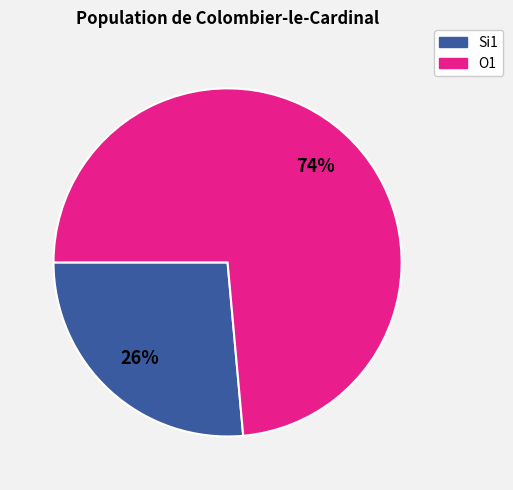

Rank the categories by value from lowest to highest.

Si1, O1